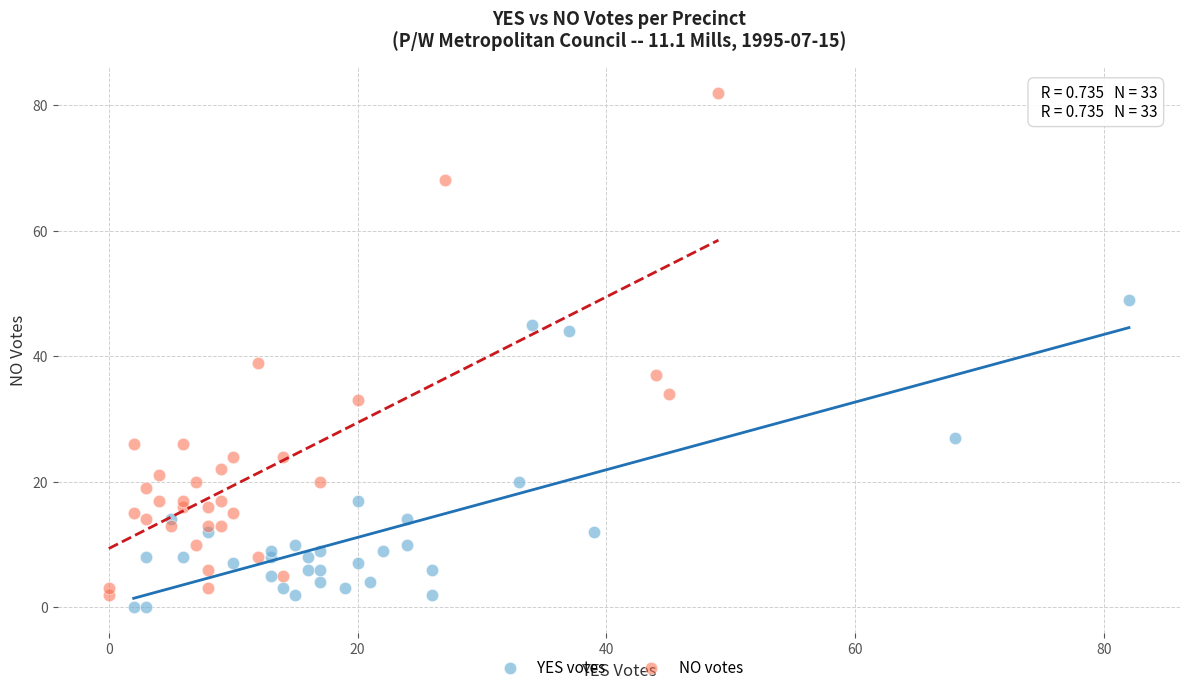

Which series has the widest spread of Y values?

NO votes